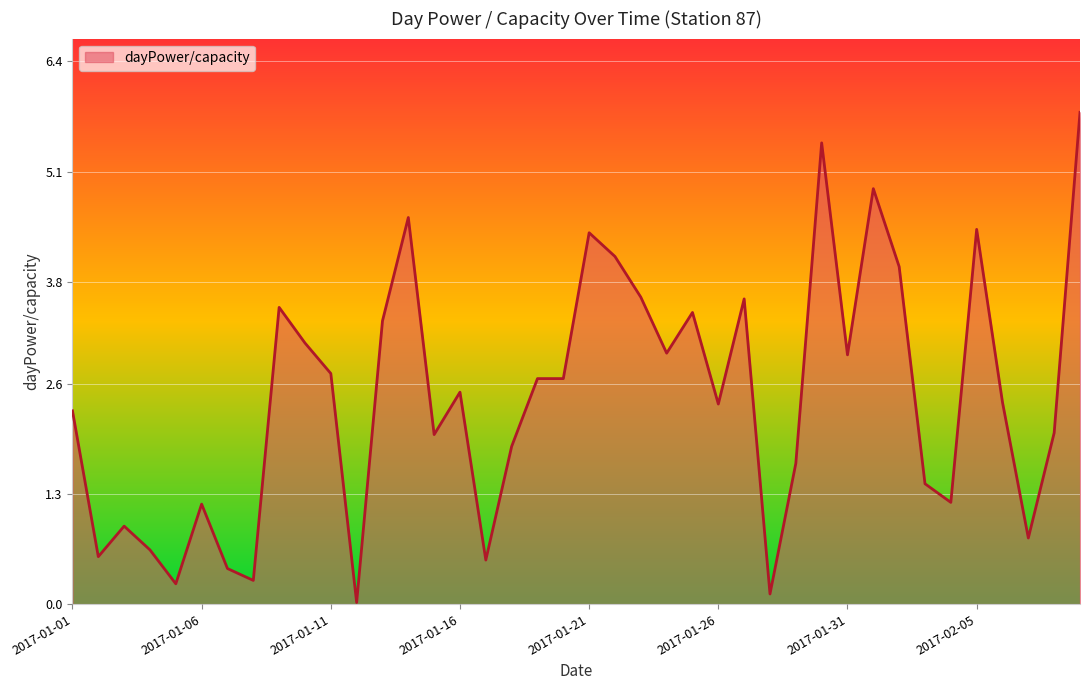

What is the maximum value shown in the chart?

5.8